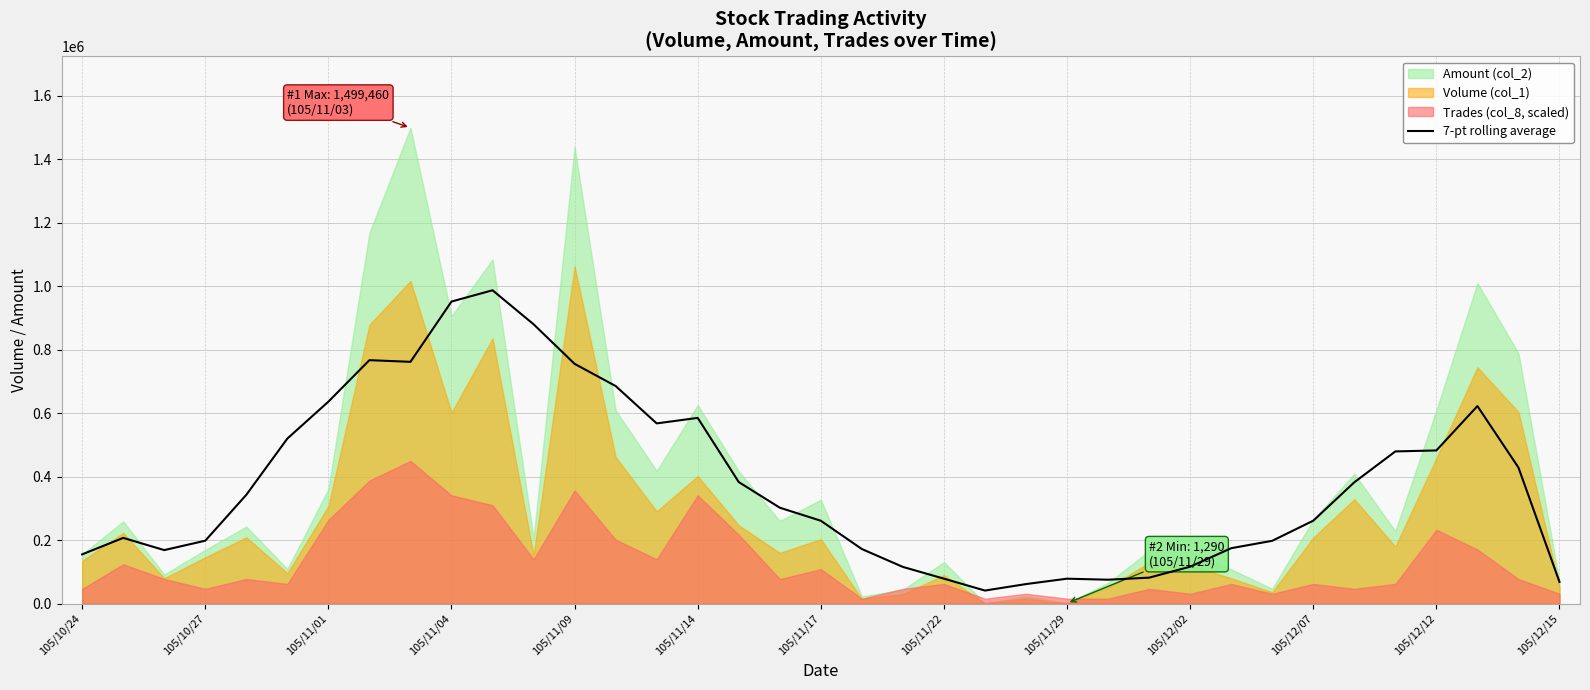

What is the minimum value for 7-pt rolling average?

41162.9